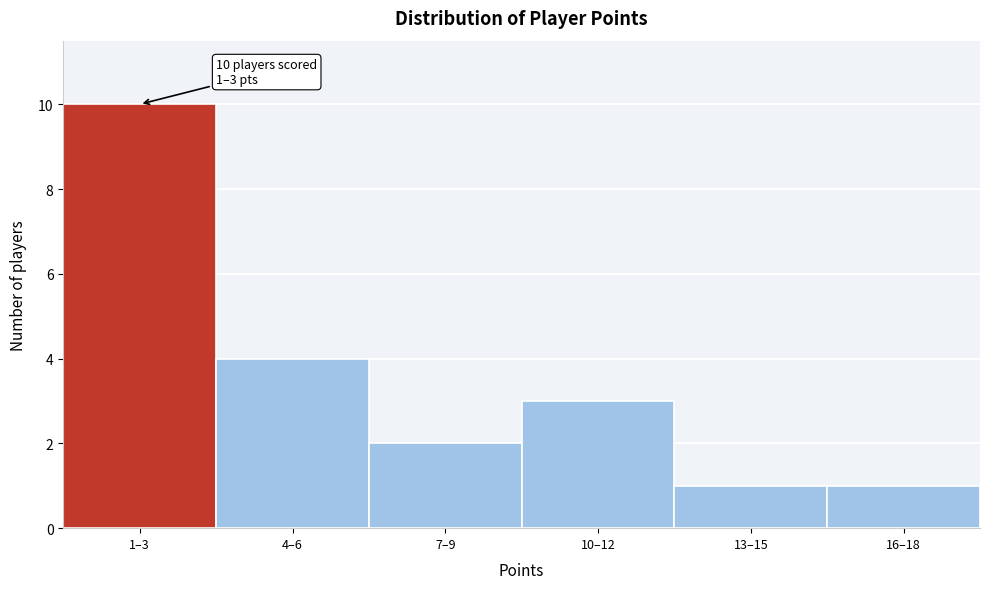

Reading left to right, list all the values displayed in this chart.

1–3=10	4–6=4	7–9=2	10–12=3	13–15=1	16–18=1